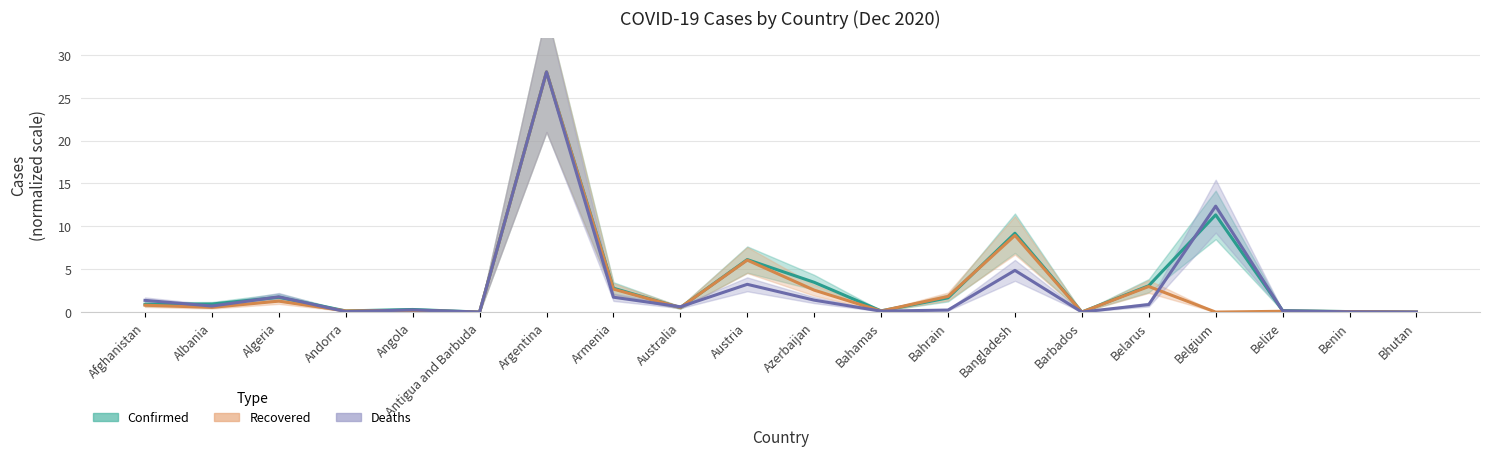

How many times do Confirmed and Deaths cross each other?

8